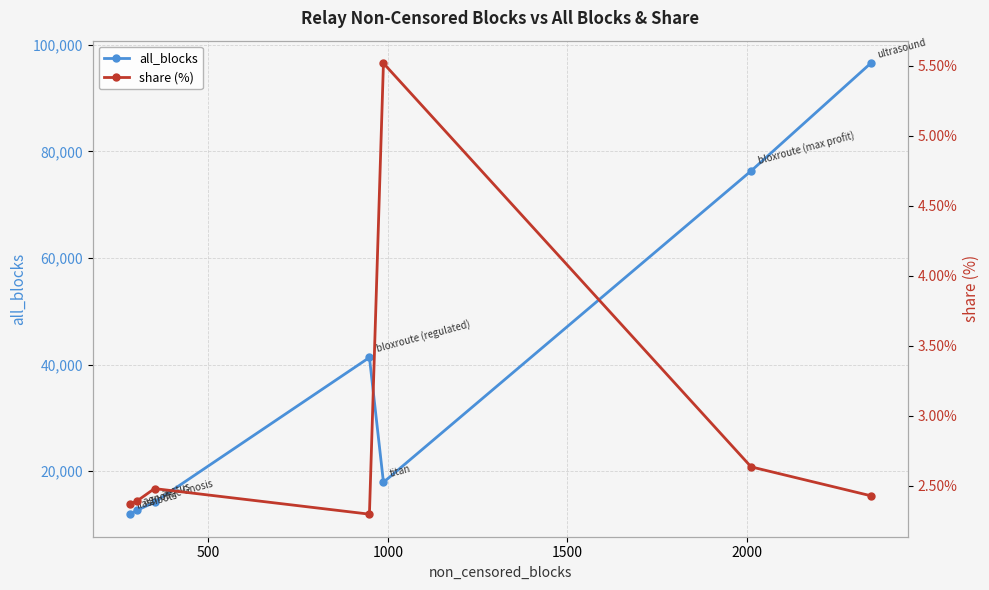

What is the highest value of the all_blocks series?

96550